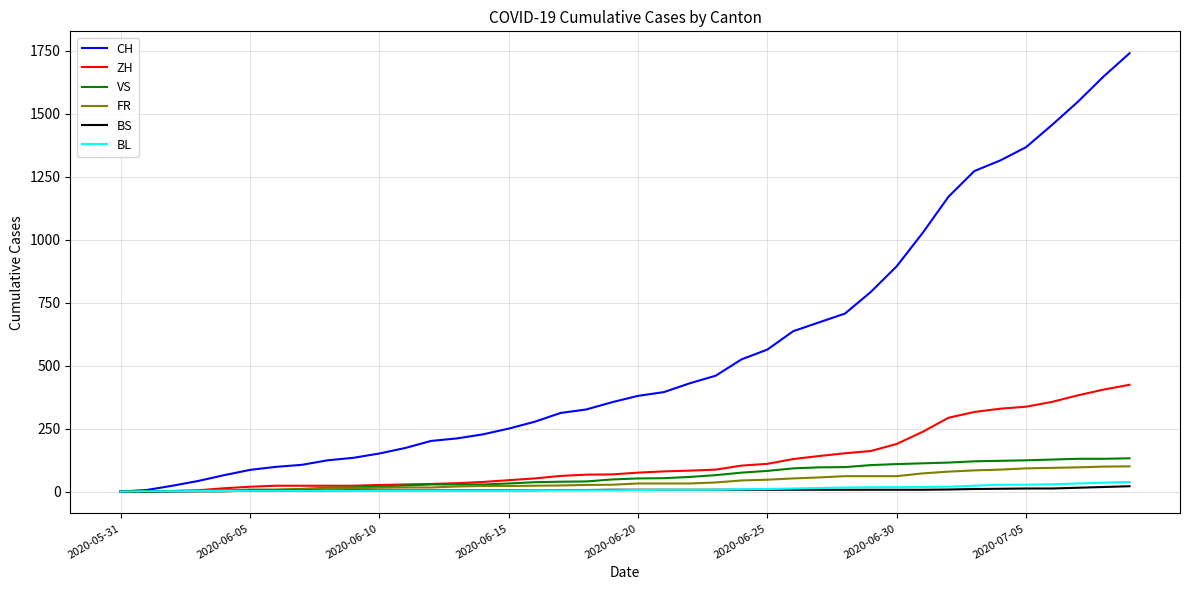

Which series has the largest total across all categories?

CH